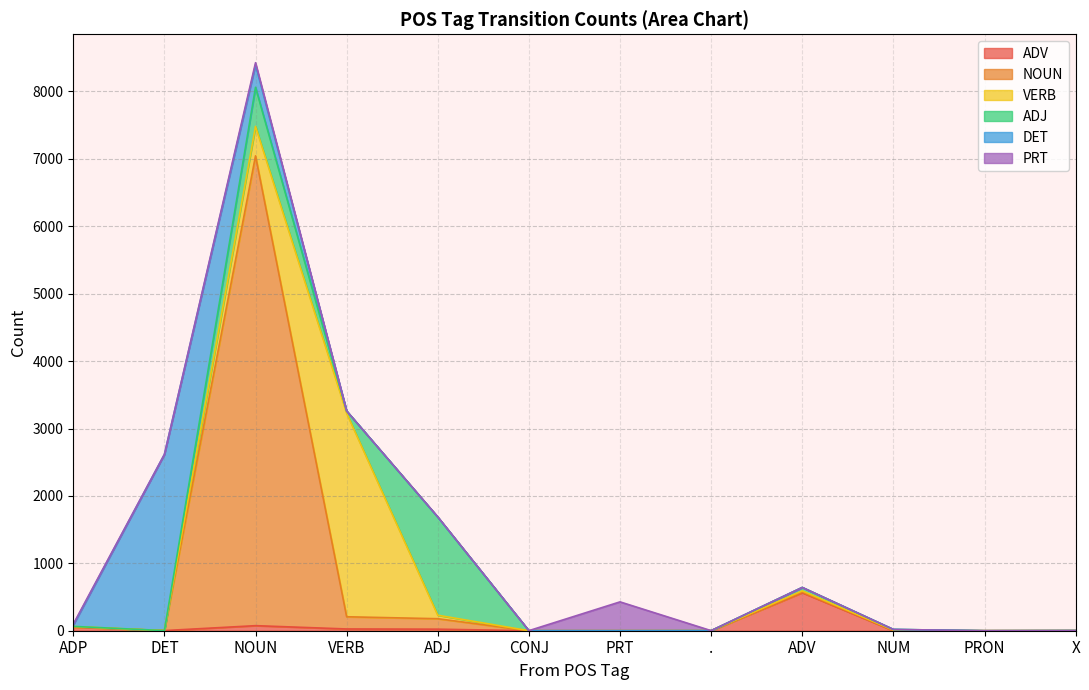

Does the chart have visible grid lines?

Yes